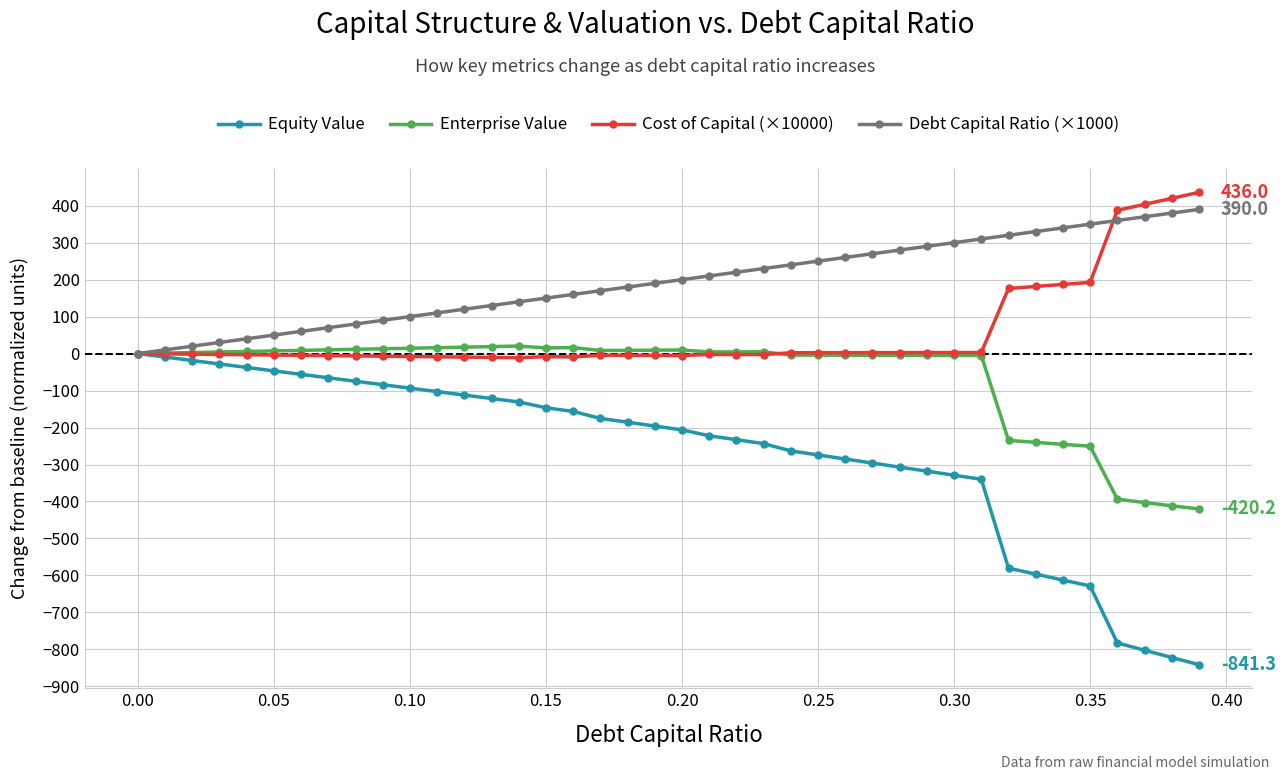

What is the average value of the Enterprise Value series?

-60.1